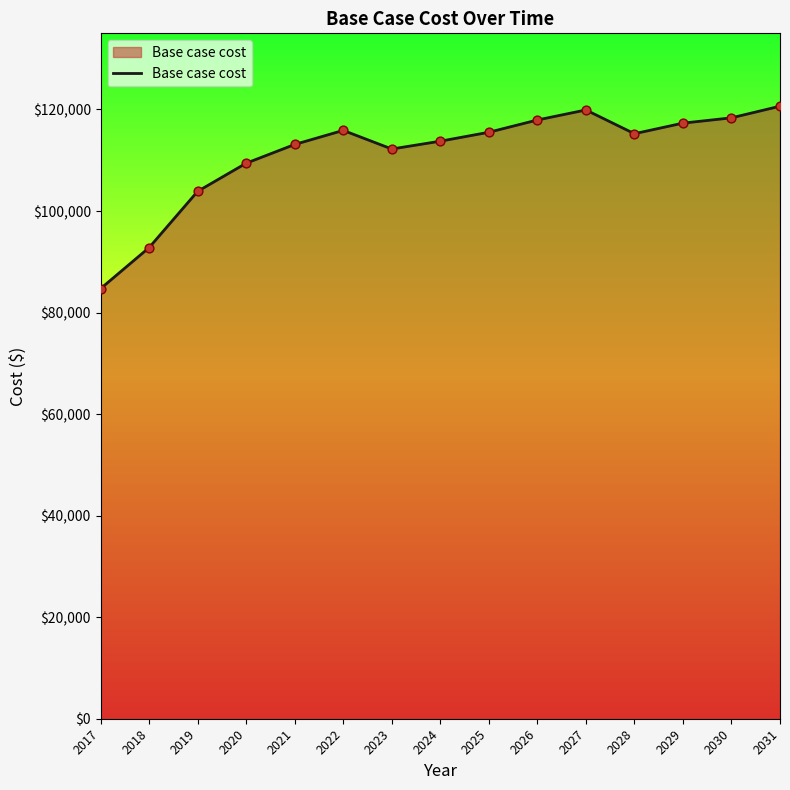

What is the ratio of the value at 2022 to the value at 2026?

1.0